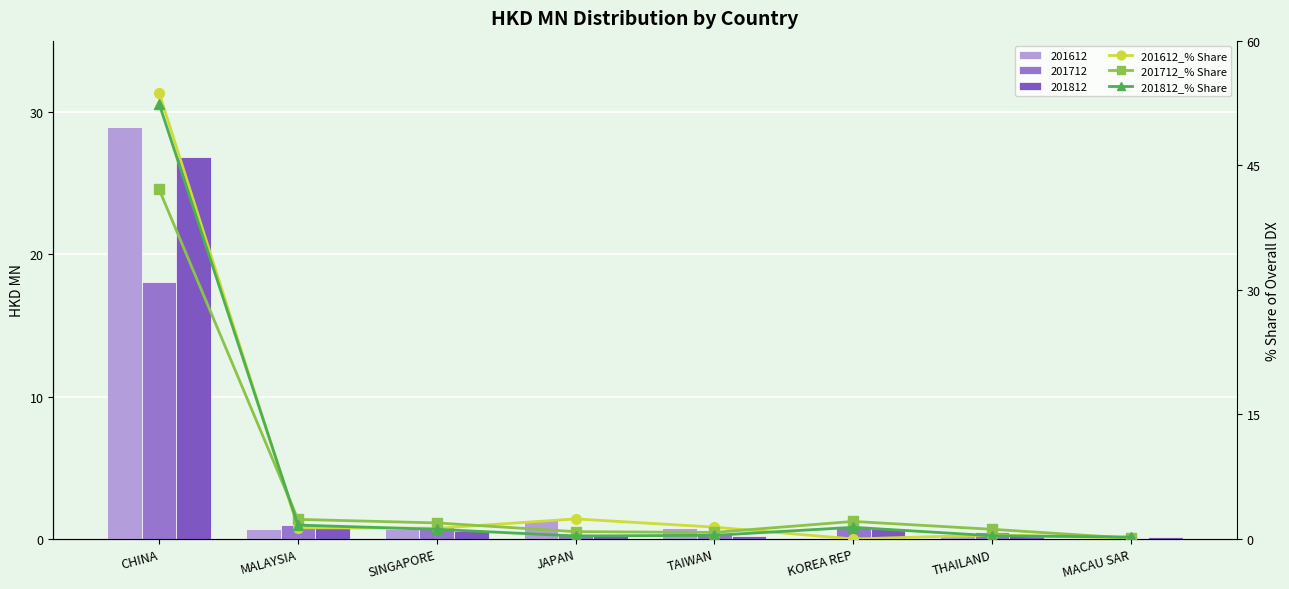

Which series has the largest range (max minus min)?

201612_% Share